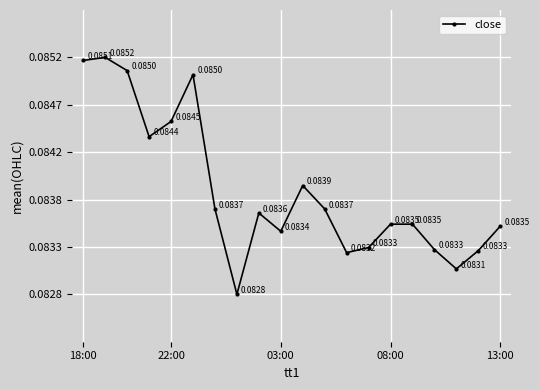

Is this an area chart (filled region under the line)?

No